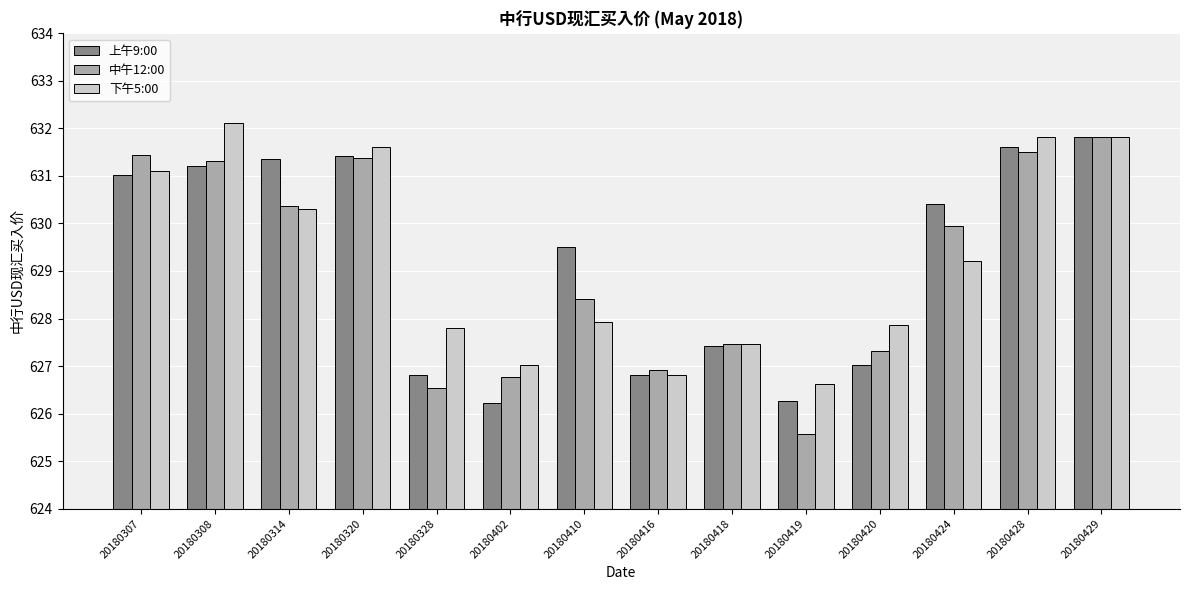

What is the highest value of the 中午12:00 series?

631.8